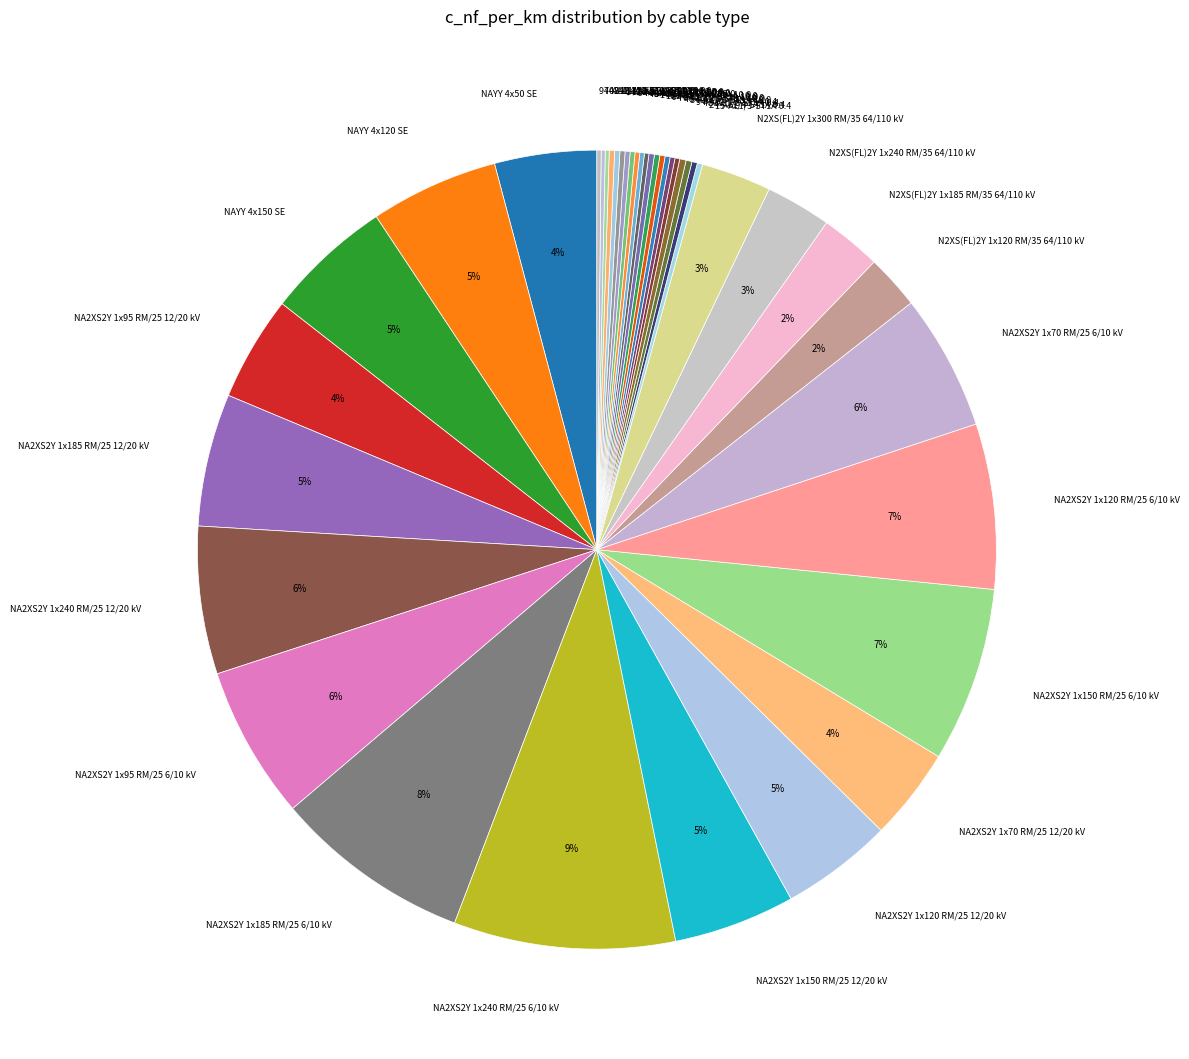

Count the number of slices in the pie.

40